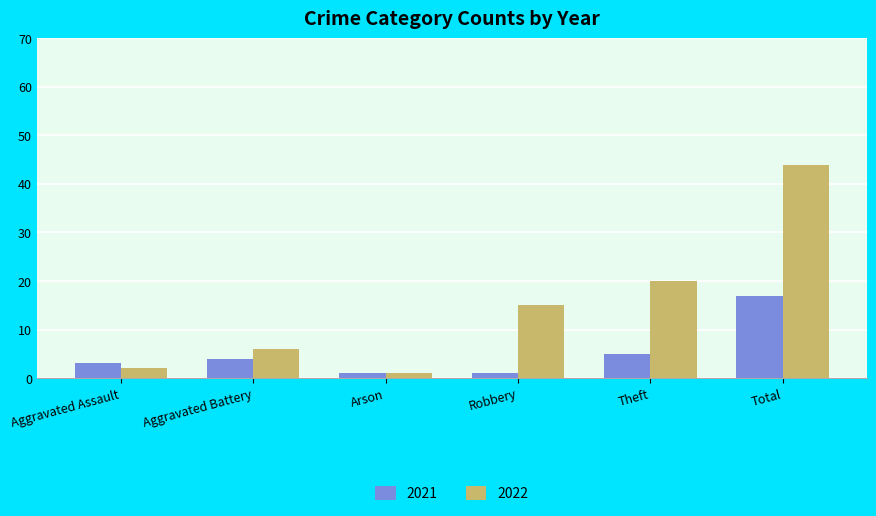

List the series in order of their peak value, highest first.

2022, 2021